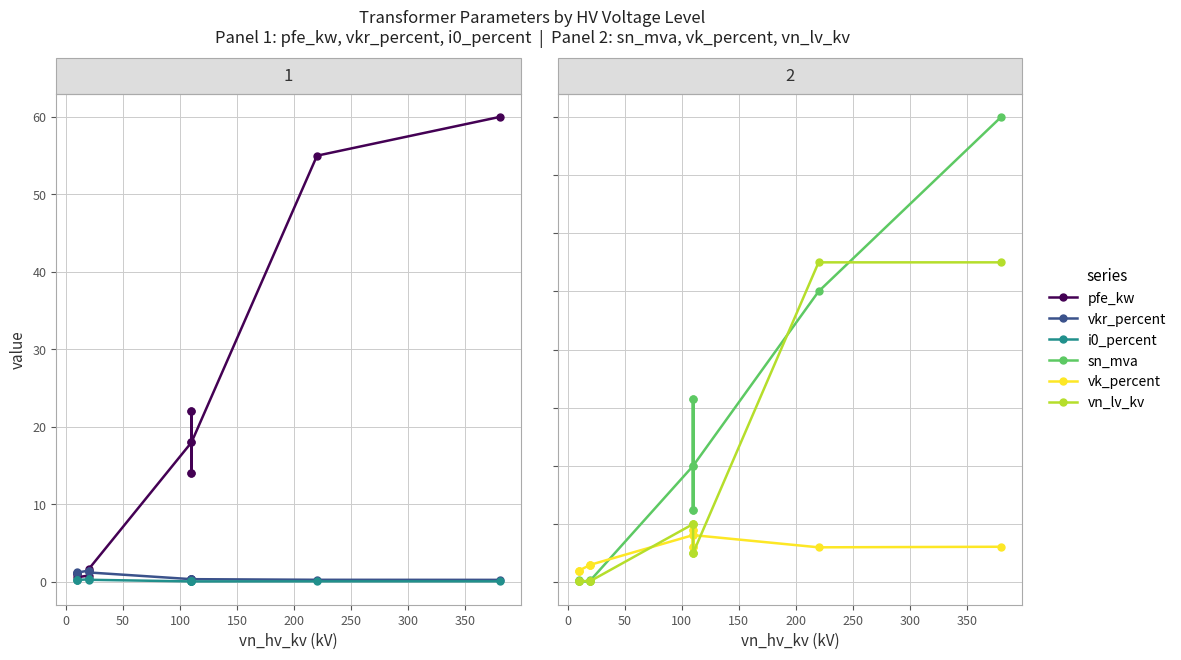

Between 350 and 200, which is larger?

350